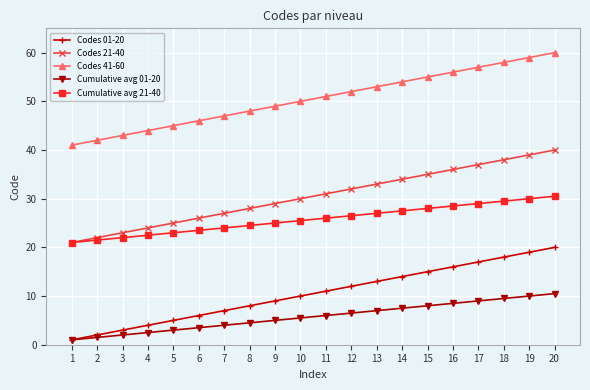

What is the maximum value shown in the chart?

60.0